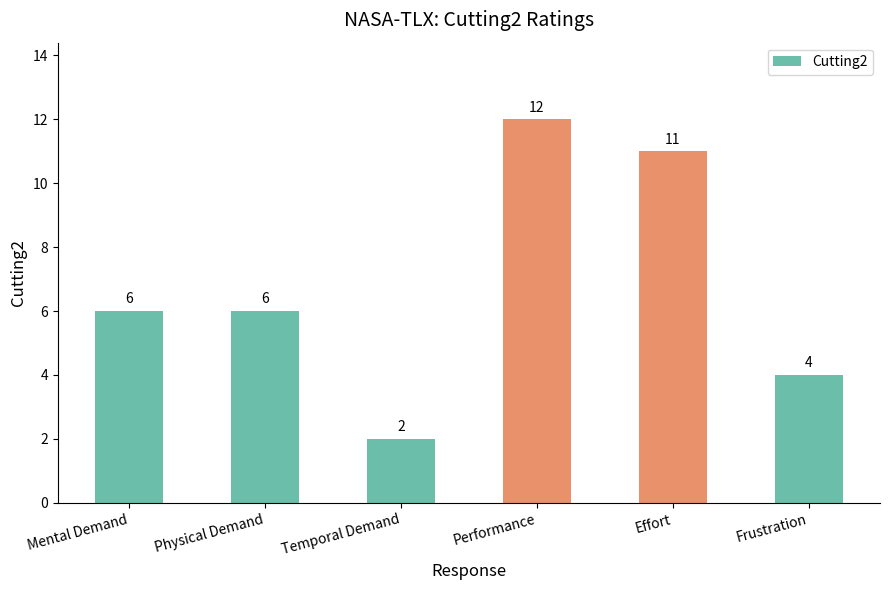

What is the average value?

7